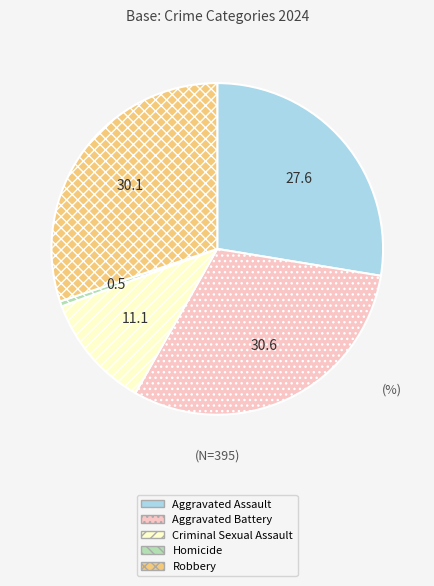

Which slice is the largest?

Aggravated Battery